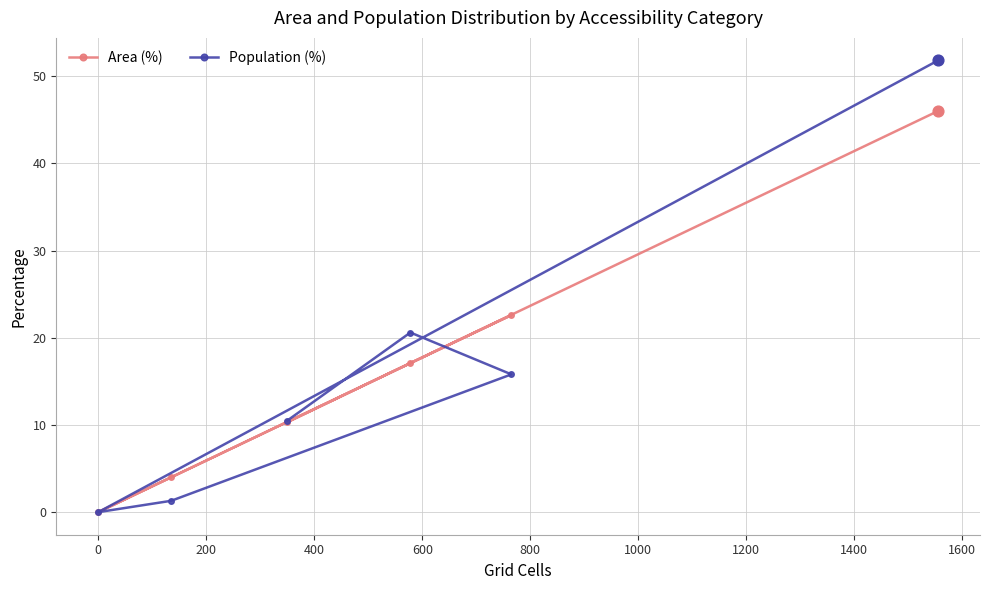

At how many categories does at least one series exceed 24?

1